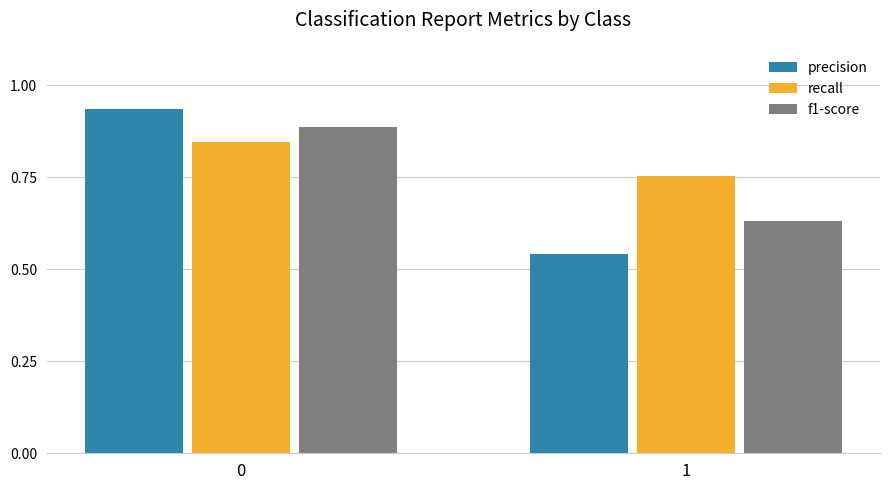

How many categories are shown in the chart?

2